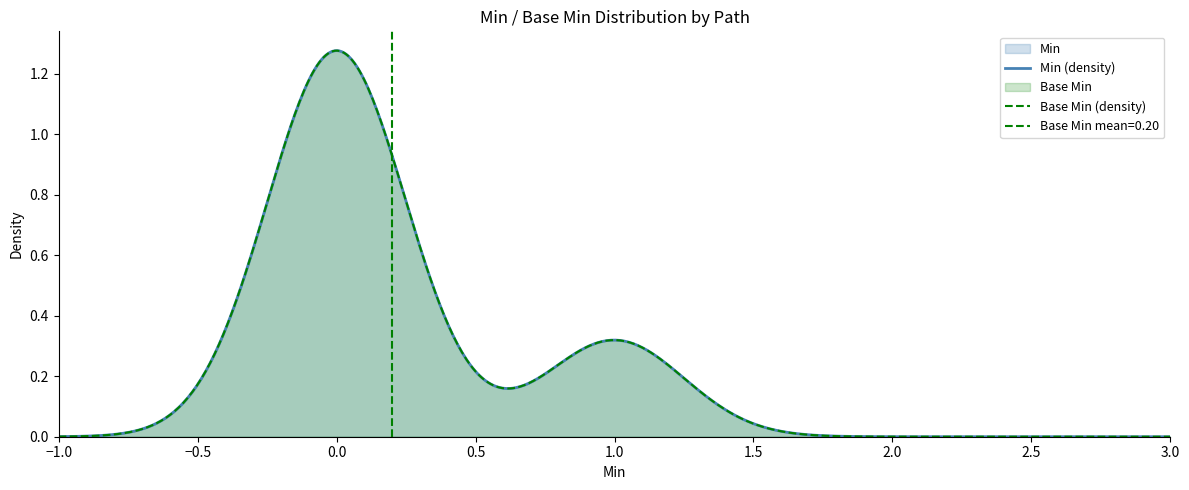

True or false: Min and Base Min intersect in this chart.

False